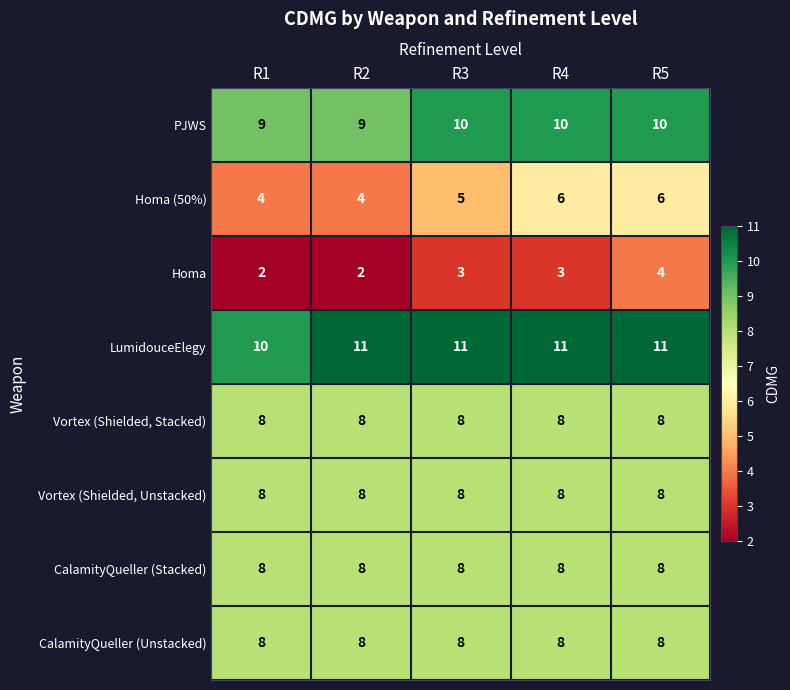

Between R4 and R5, which series saw the biggest shift?

Homa